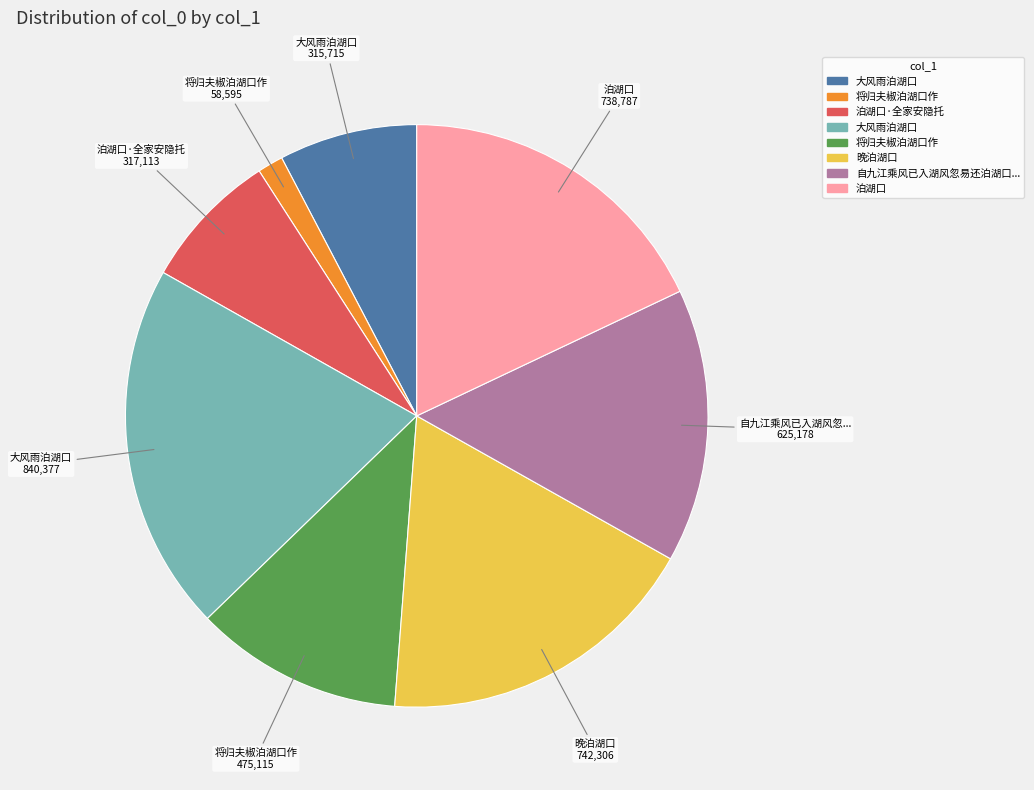

Is there any slice that represents more than half of the pie?

No